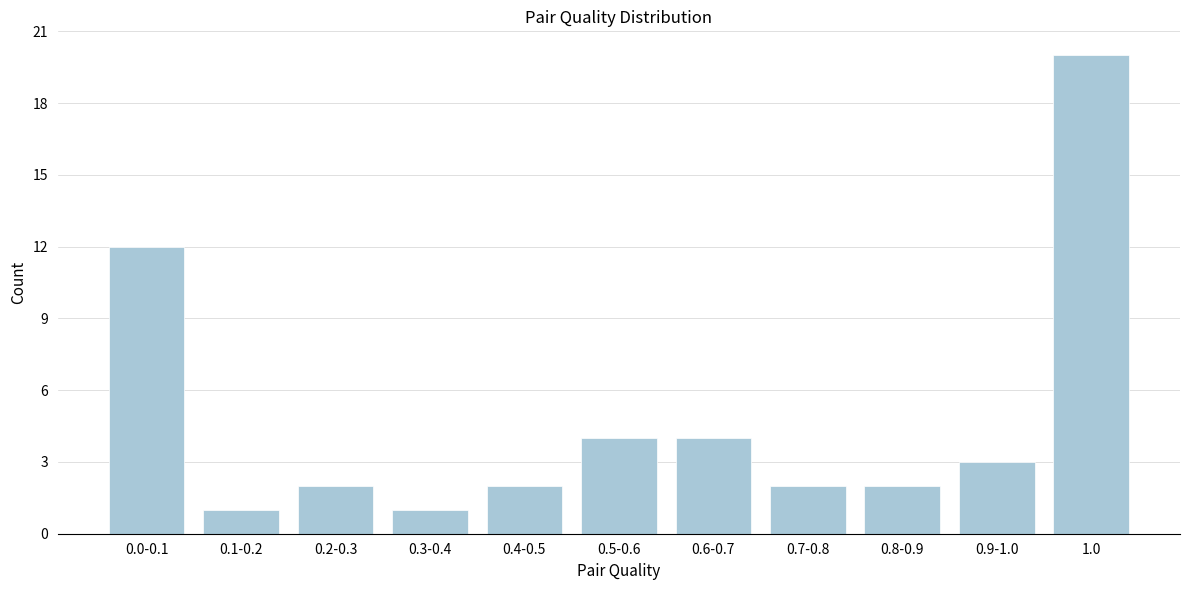

Reading left to right, transcribe all the data shown in this chart.

0.0-0.1=12	0.1-0.2=1	0.2-0.3=2	0.3-0.4=1	0.4-0.5=2	0.5-0.6=4	0.6-0.7=4	0.7-0.8=2	0.8-0.9=2	0.9-1.0=3	1.0=20